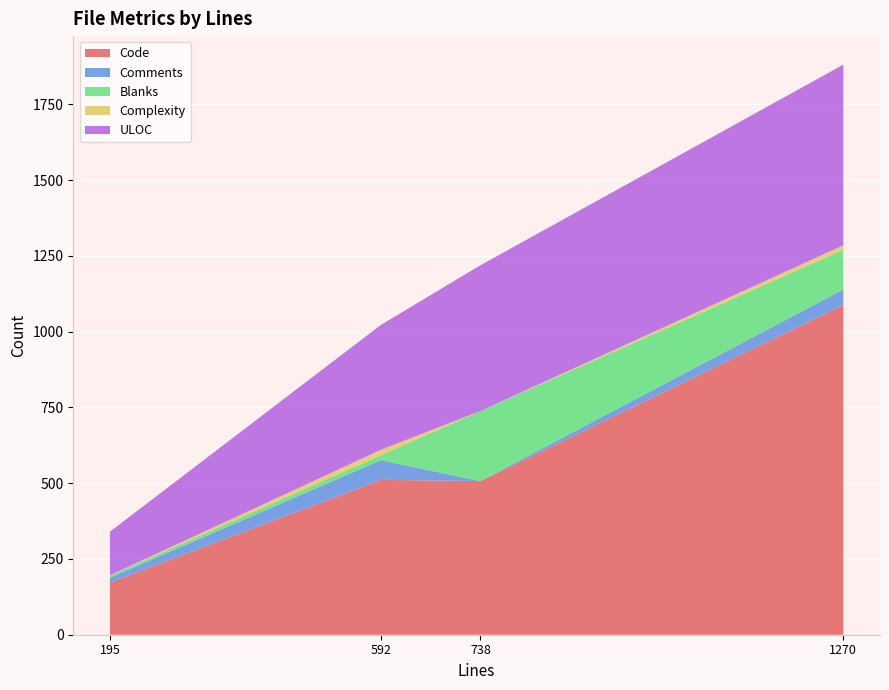

Which category has the highest value in the Code series?

1270